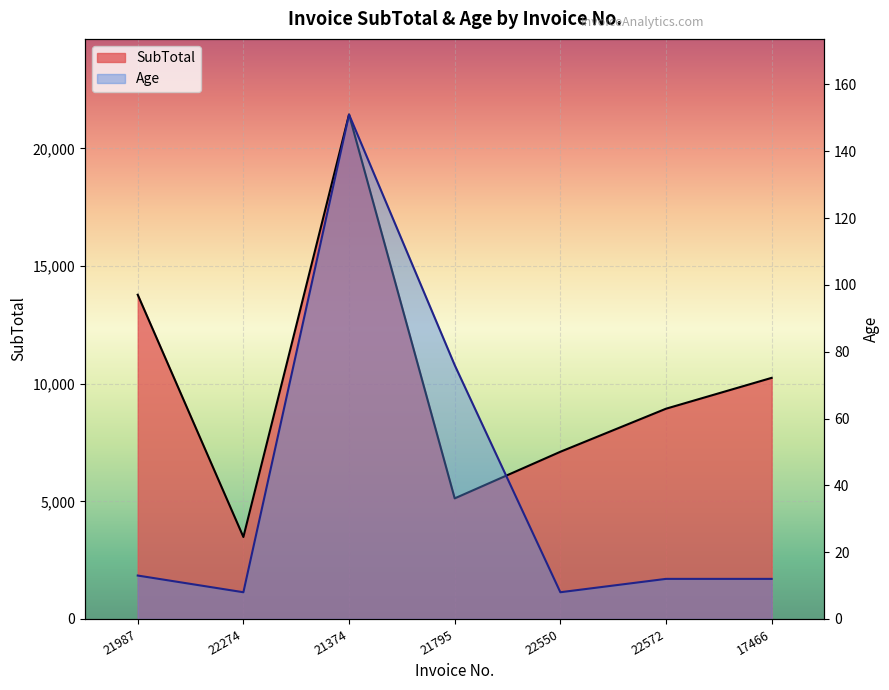

What is the average value of the SubTotal series?

10019.0